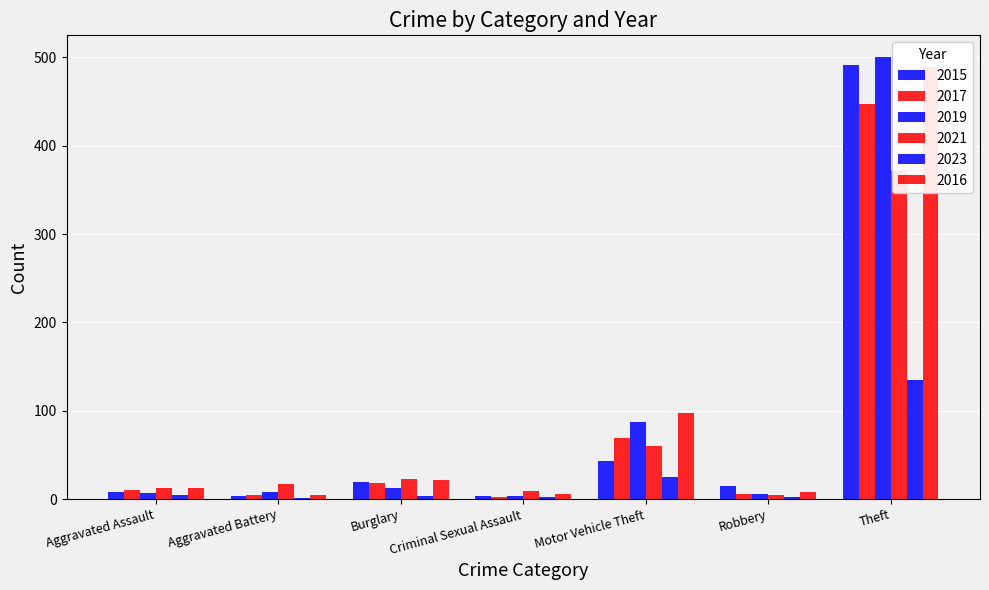

What are all the series names shown in the legend?

2015, 2017, 2019, 2021, 2023, 2016